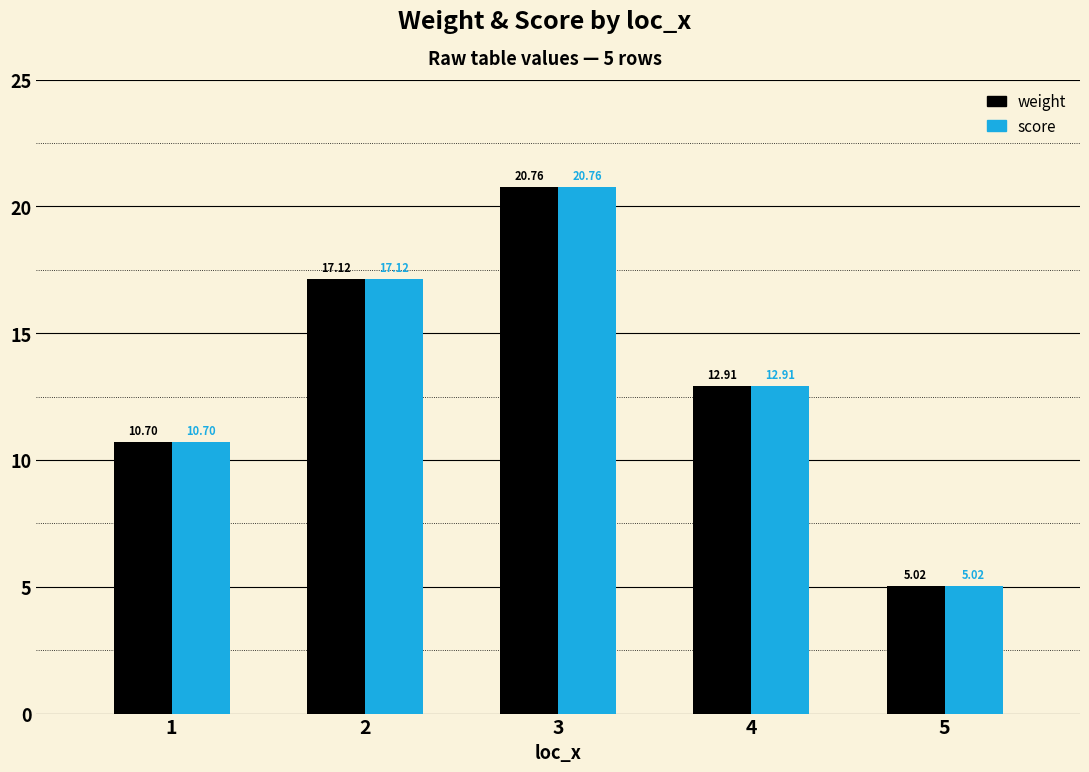

At which category does the chart reach its minimum across all series?

5